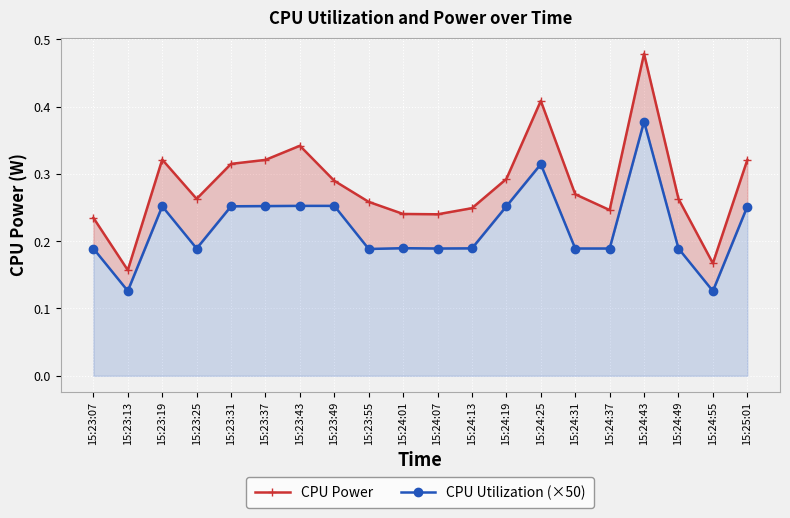

How many interior local peaks does the CPU Utilization (×50) series have?

4